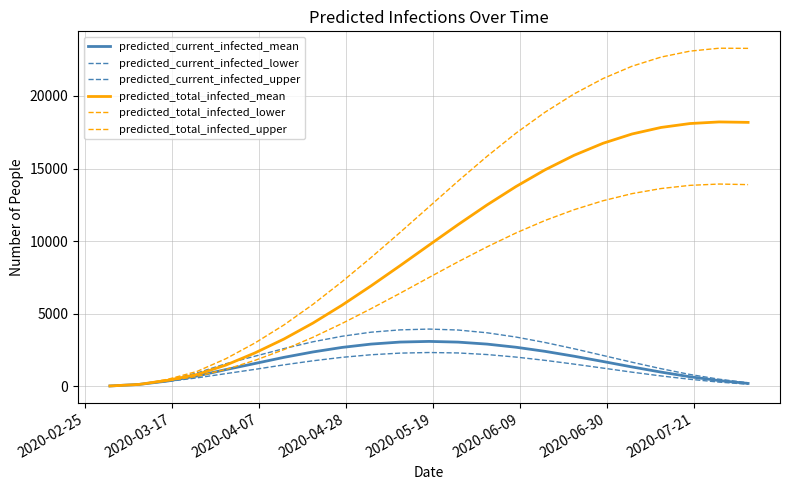

How many lines are shown in the chart?

6